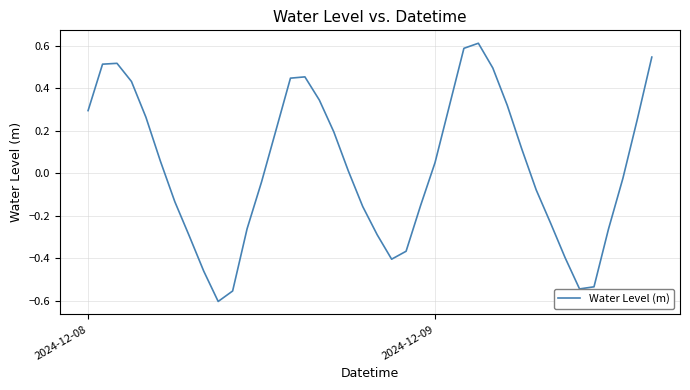

What is the difference between the second highest and second lowest values?

1.1